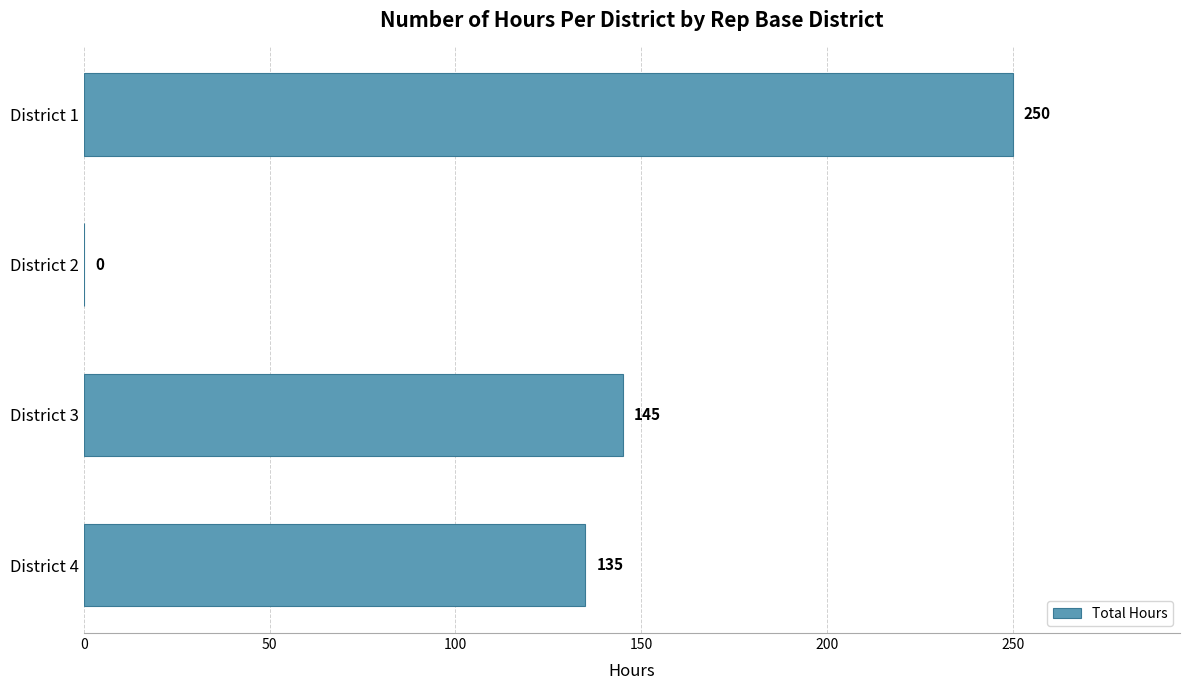

What is the greatest value displayed?

250